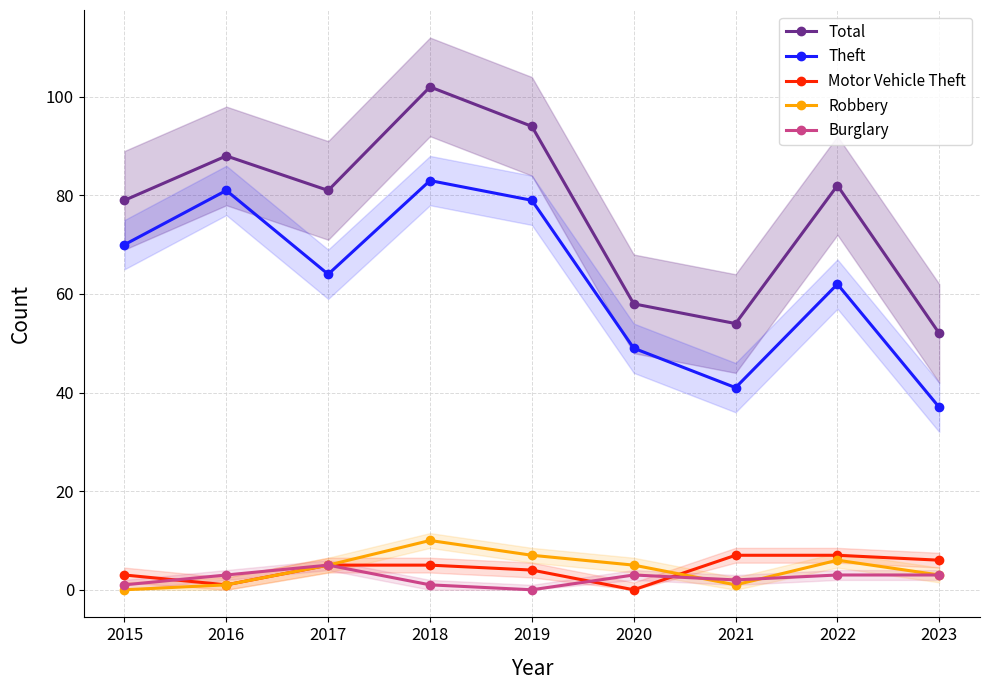

What is the difference between the second highest and minimum values in the Theft series?

44